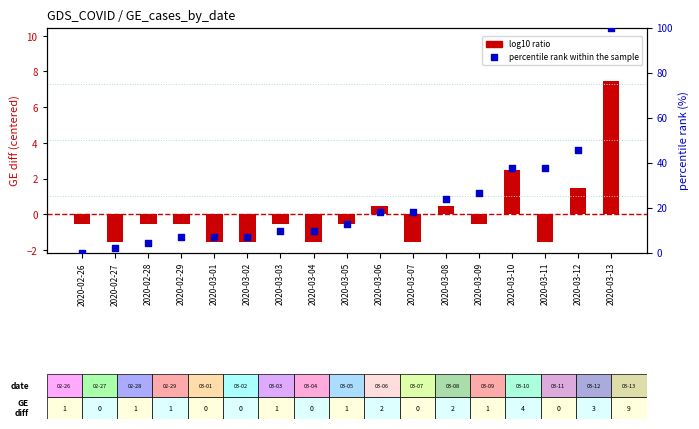

Which series has the largest total across all categories?

percentile rank within the sample